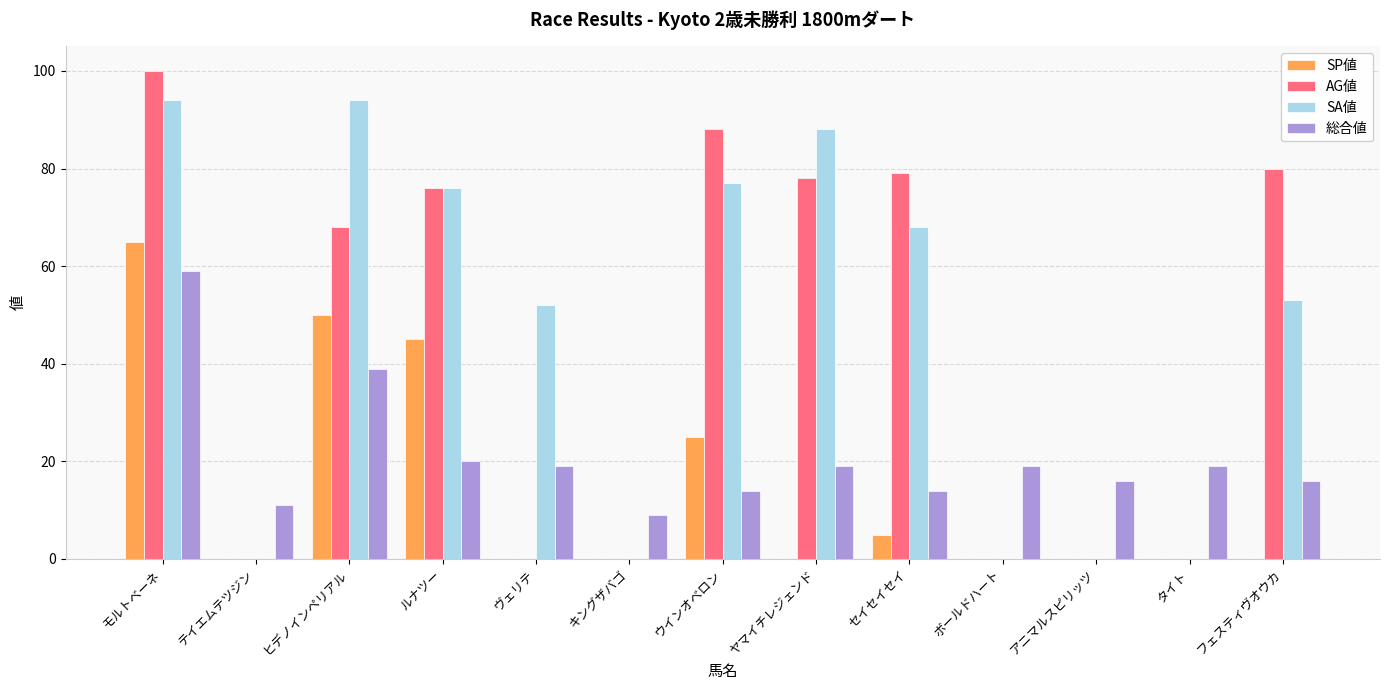

Between ウインオベロン and ヤマイチレジェンド, which series saw the biggest shift?

SP値